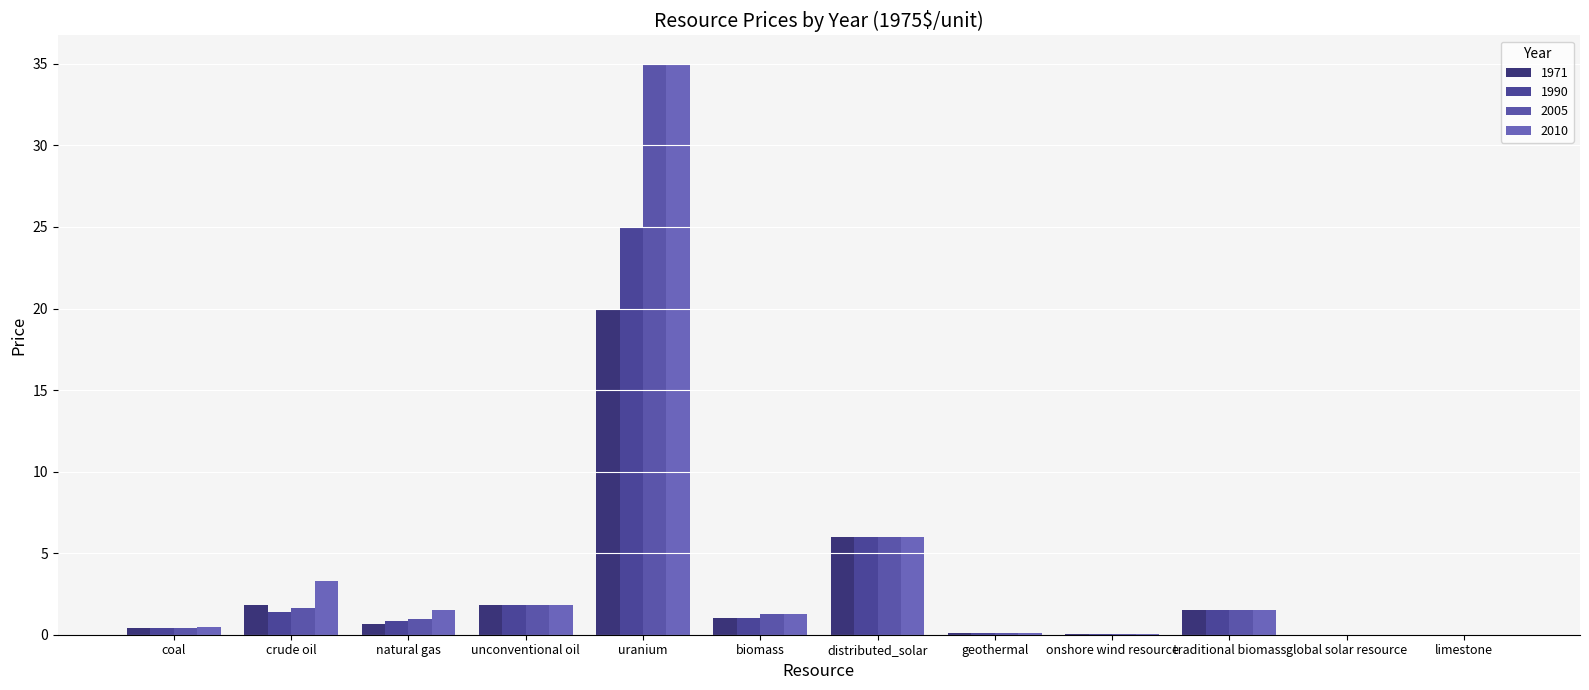

What is the approximate value of 2010 at unconventional oil?

1.8